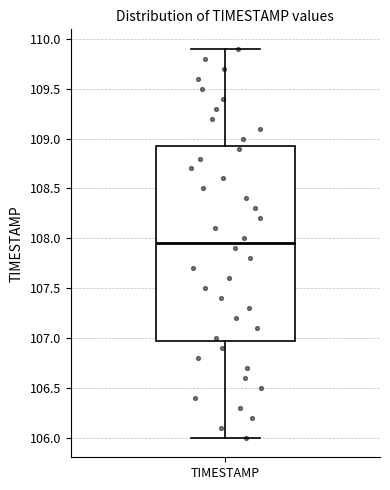

Transcribe this box plot: give where the median line is, the range the box spans, and where the two whiskers end, as read against the y-axis. The values are not printed on the chart, so give them approximately, as read against the axis.

median 107.95, box 107.00 to 108.95, whiskers 106.00 to 109.90